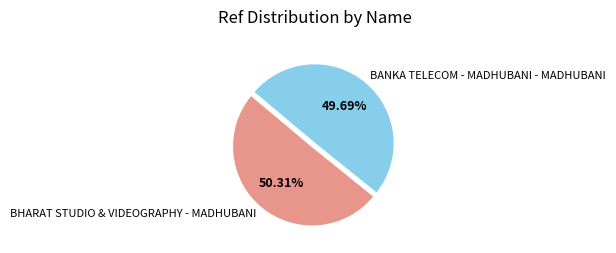

True or false: BHARAT STUDIO & VIDEOGRAPHY - MADHUBANI accounts for 50% of the total.

True